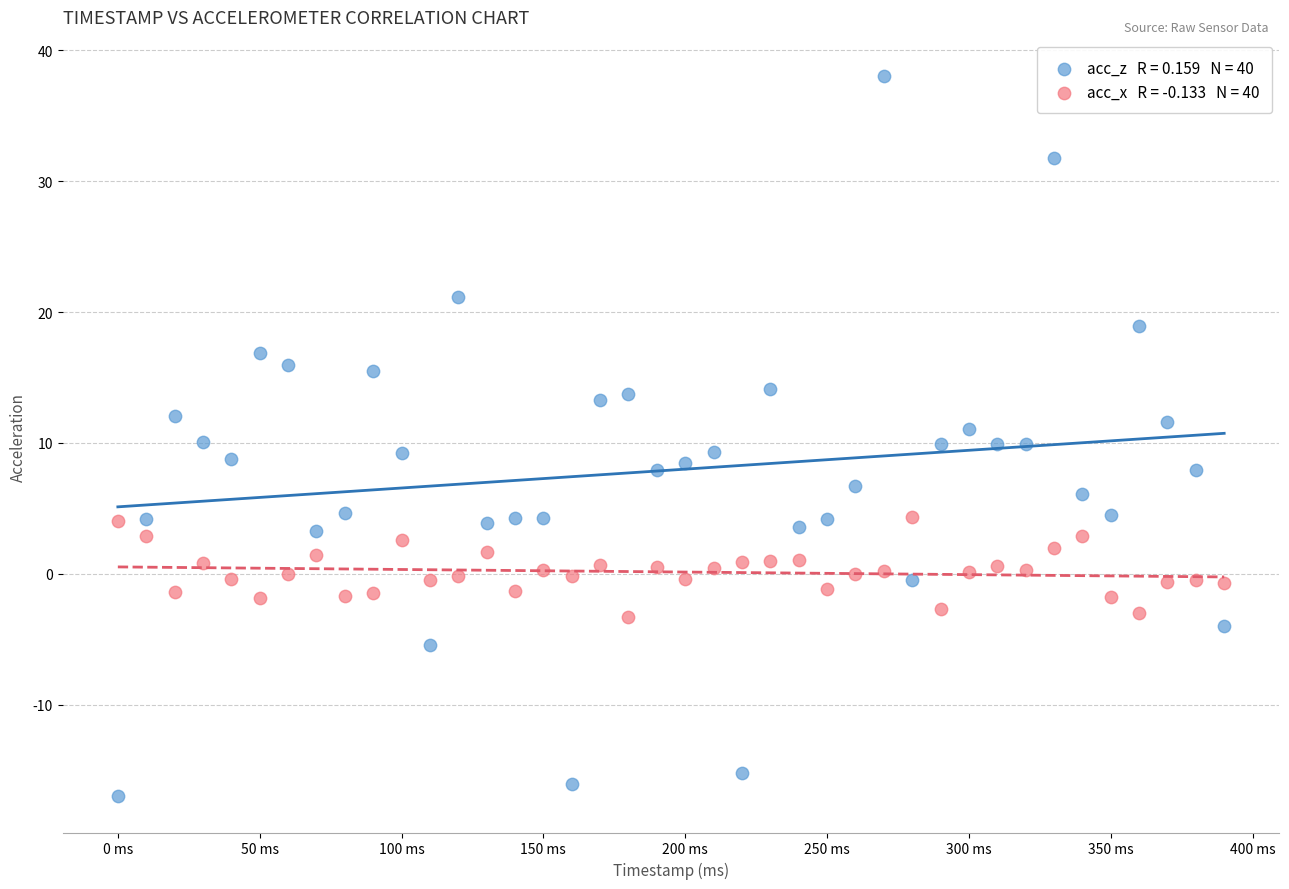

Across all data points, what is the range of X values (max minus min)?

390.0